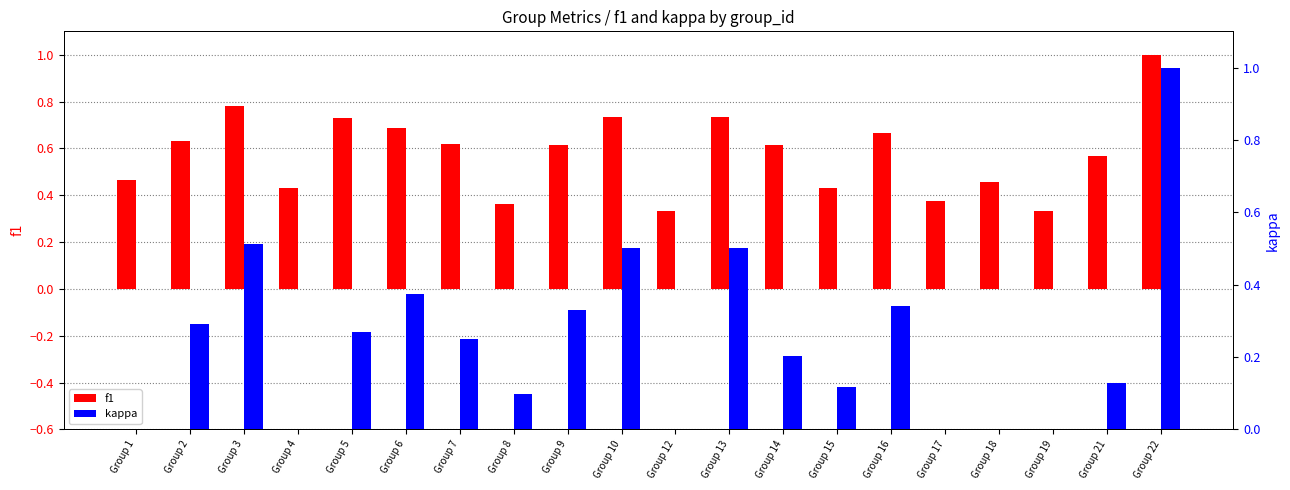

Is the value of f1 at Group 10 greater than the value of kappa at Group 21?

Yes